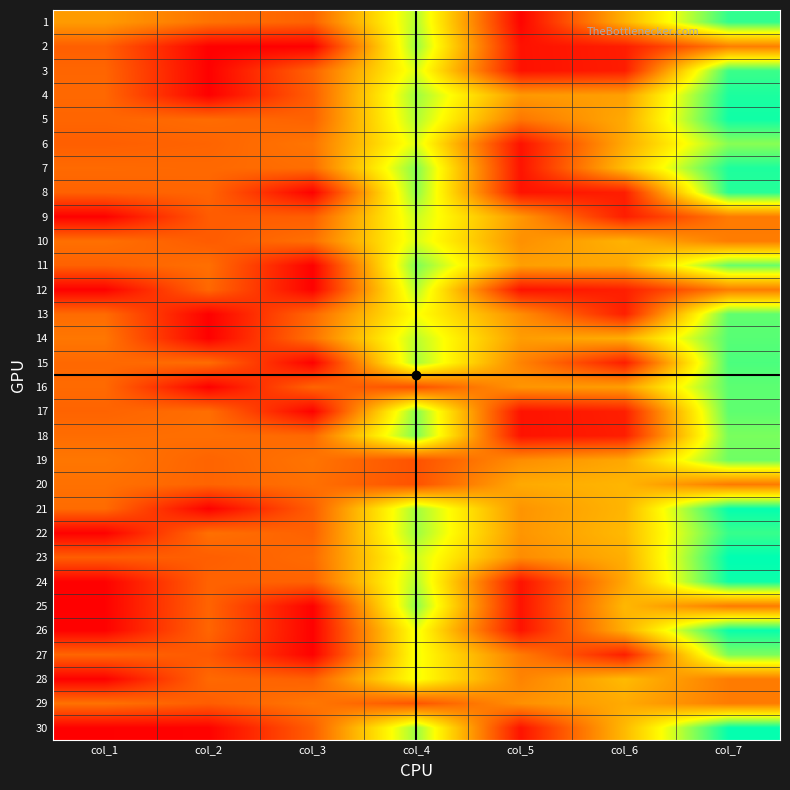

What is the total value across all series at col_2?

3479932